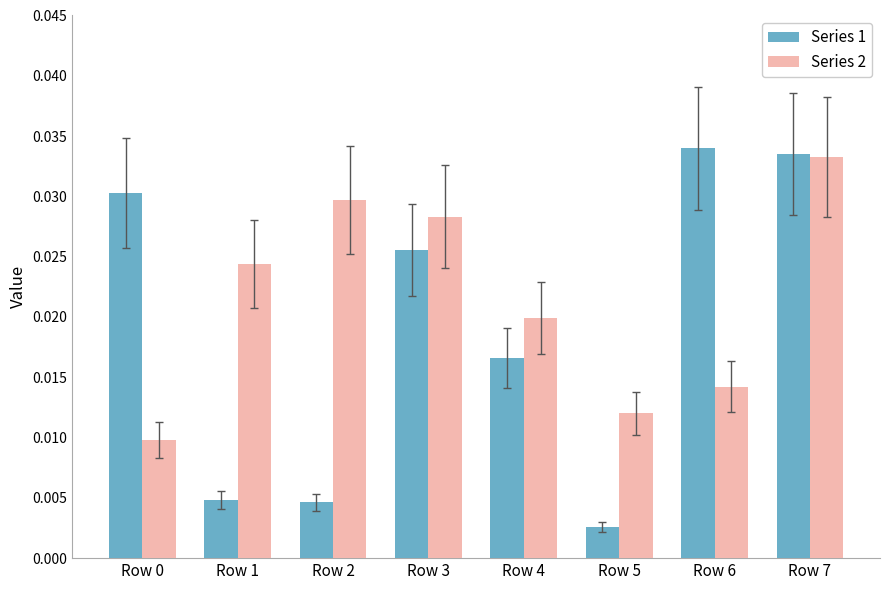

What is the sum of the Series 1 values at Row 7 and Row 4?

0.1